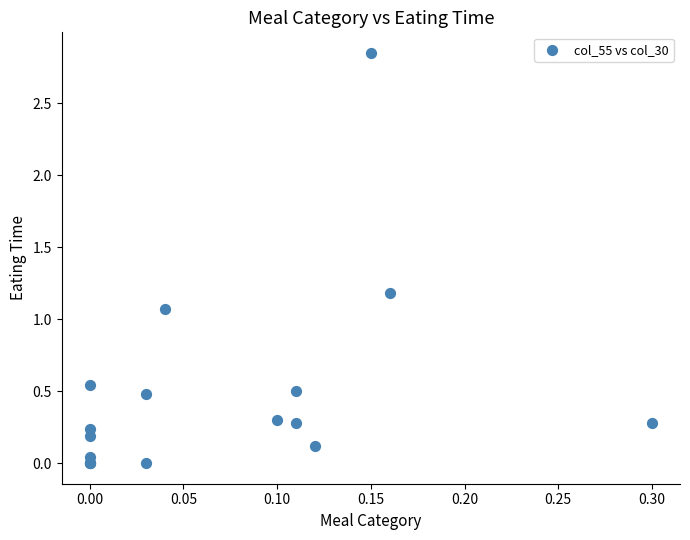

What Y value in the scatter plot is closest to 1?

1.1